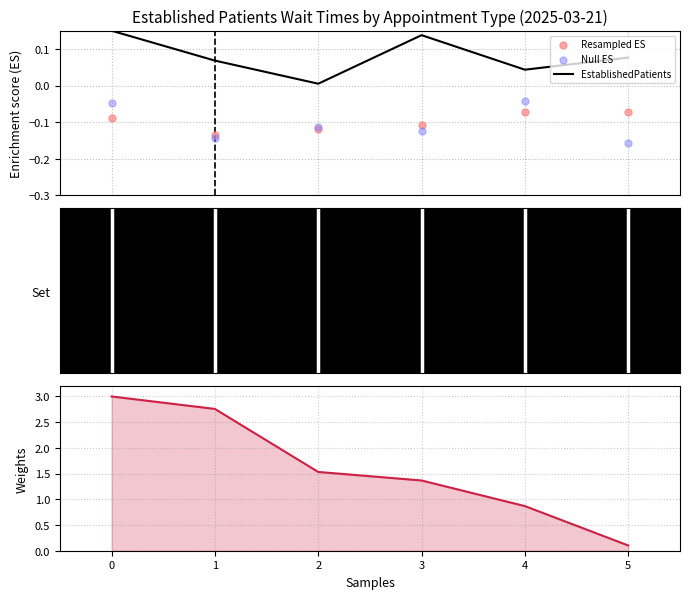

Which series has the widest spread of Y values?

EstablishedPatients (weights)